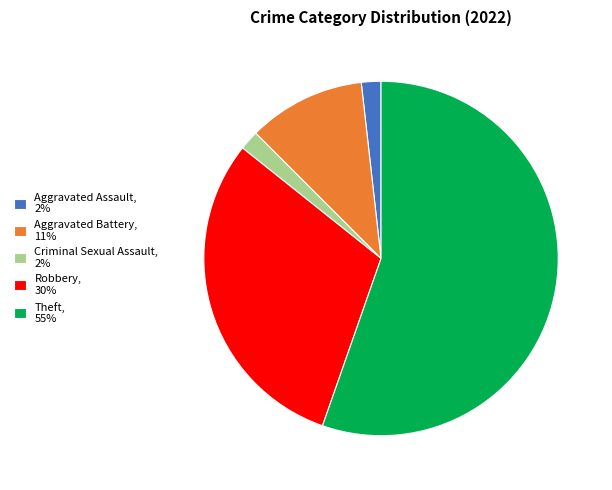

How many slices are in this pie chart?

5